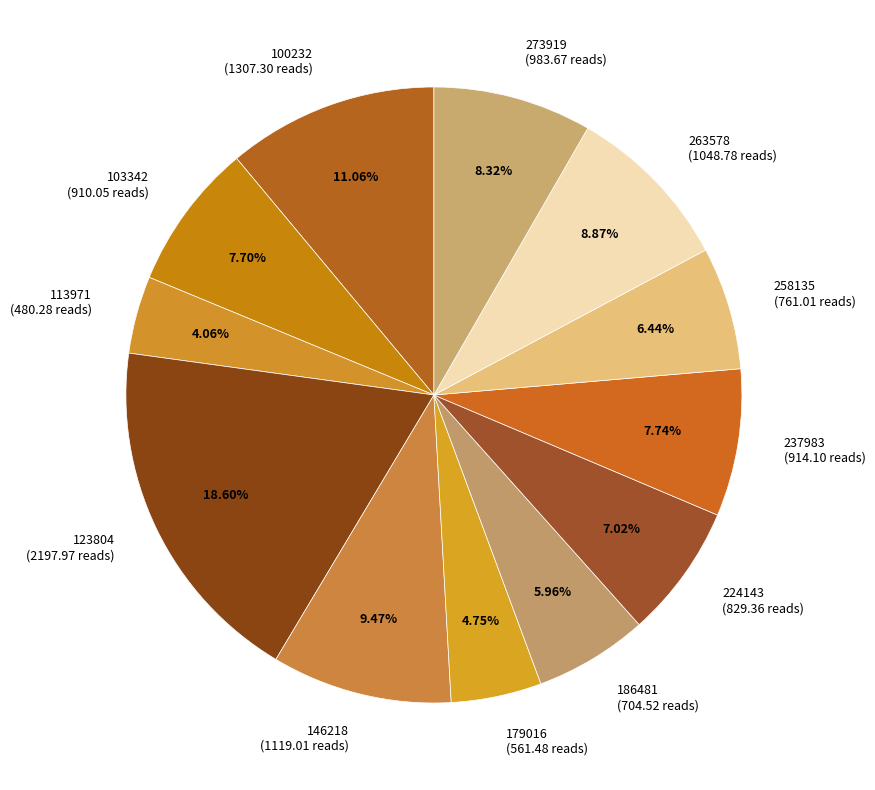

How many segments does this pie chart have?

12